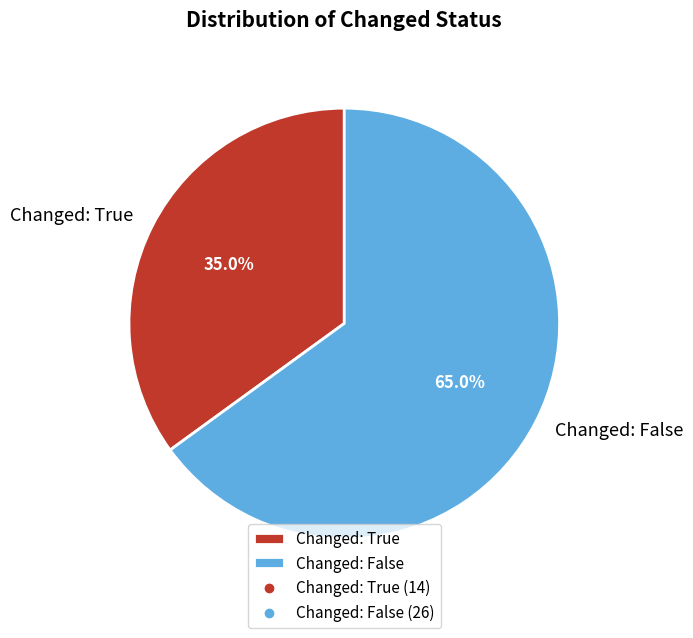

What portion of the pie excludes Changed: True?

65.0%